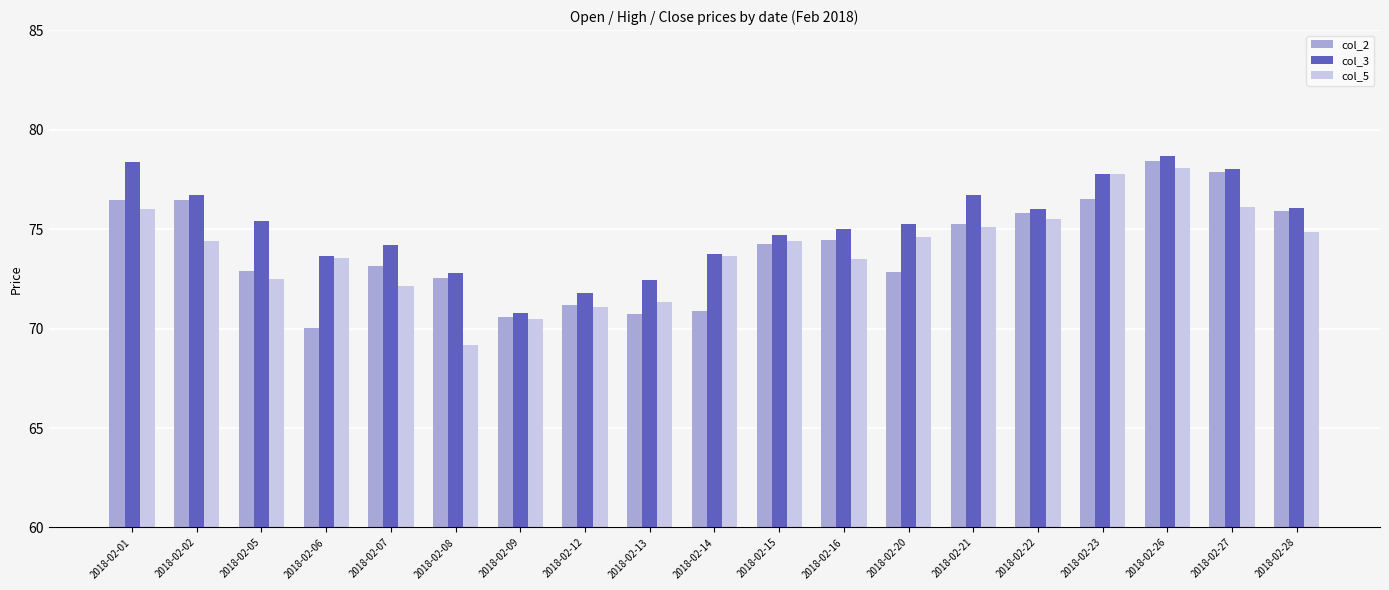

What is the sum of the col_3 values at 2018-02-21 and 2018-02-27?

154.7